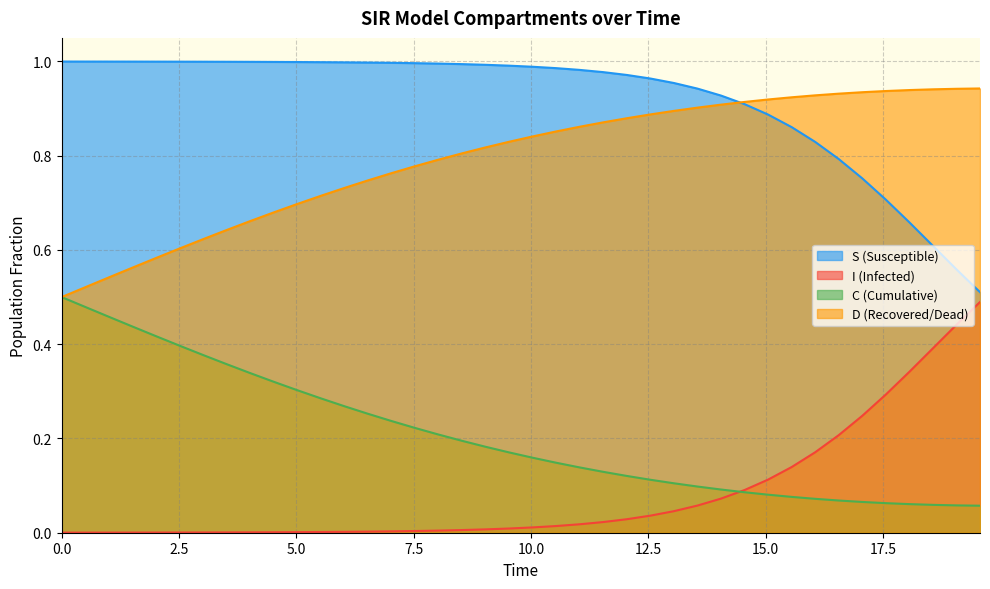

True or false: C (Cumulative) and S (Susceptible) intersect in this chart.

False